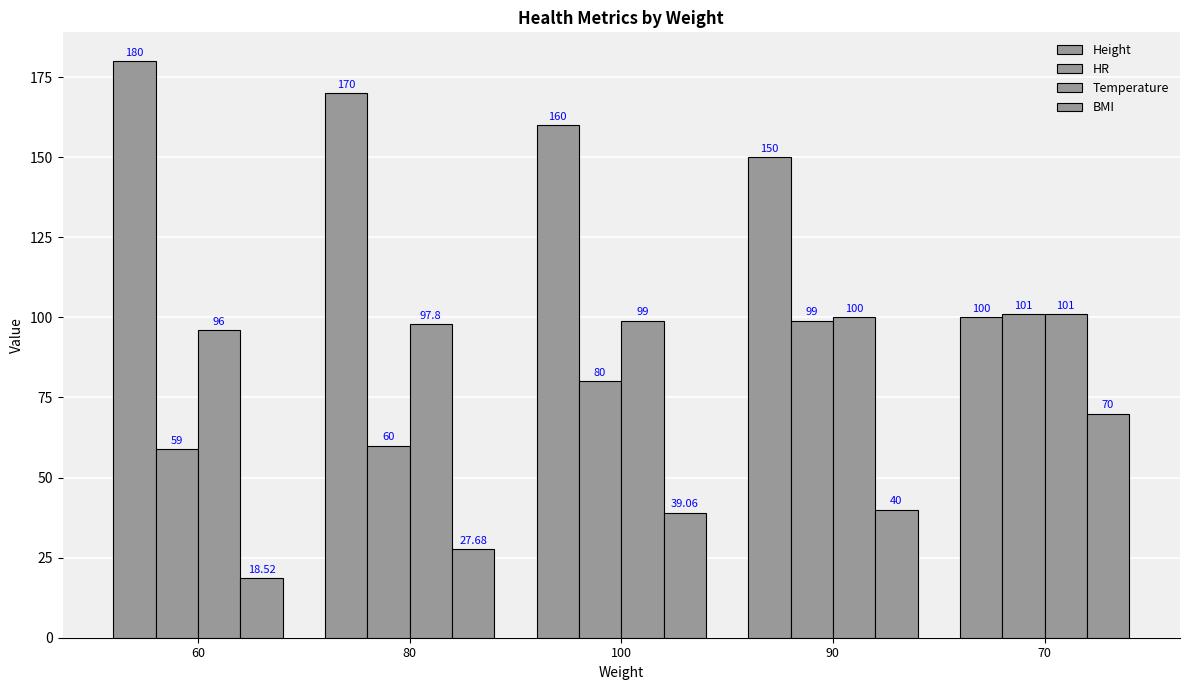

How many data points in Height are less than 160?

2